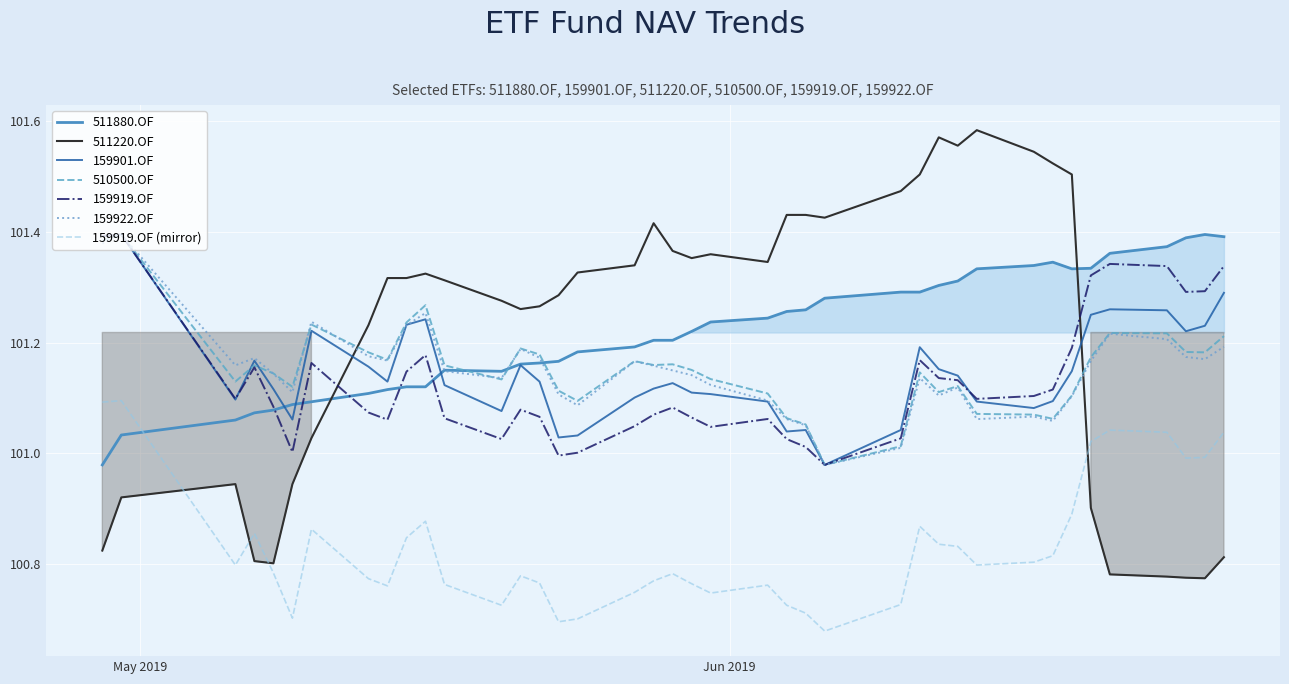

Count the number of categories in the chart.

40